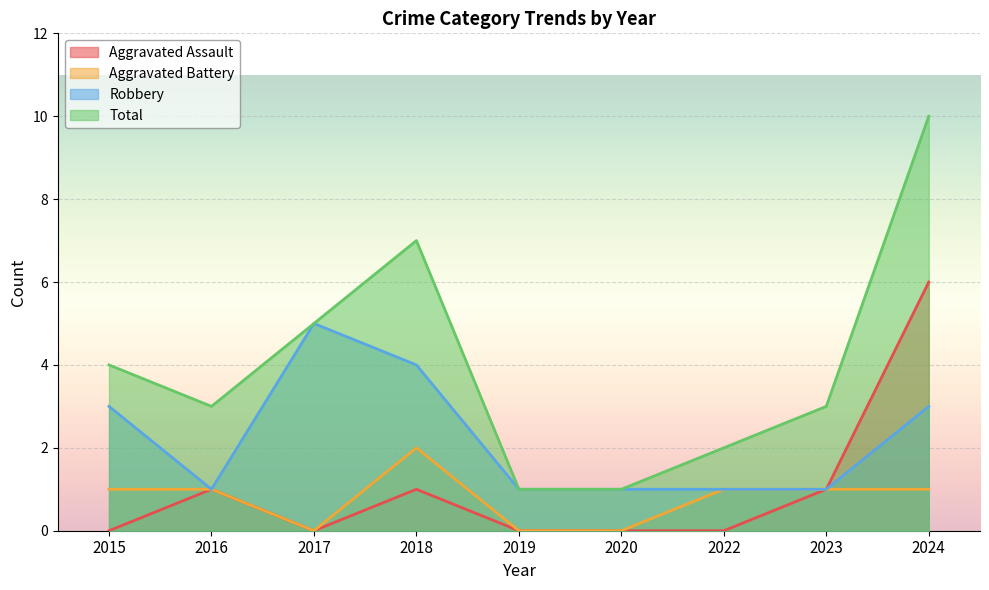

What is the value of the Aggravated Assault point at the 2nd from the left?

1